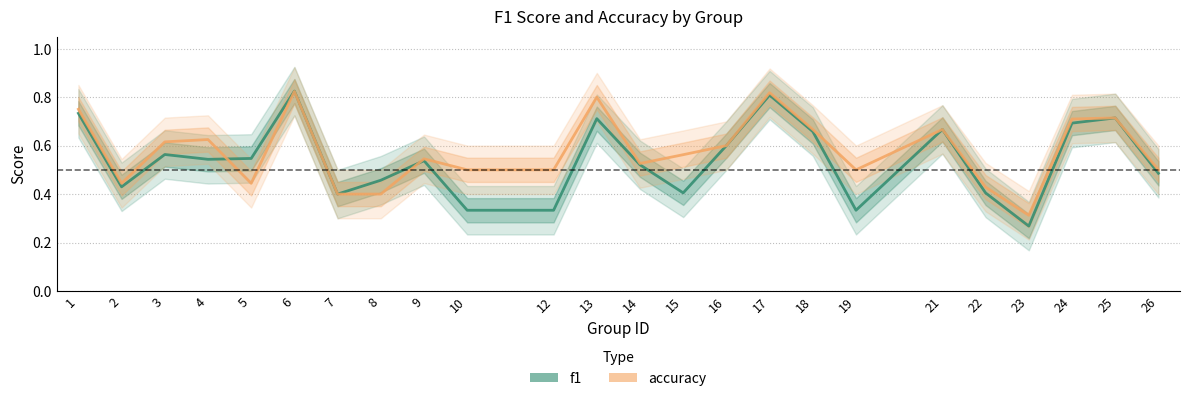

Is this an area chart (filled region under the line)?

No